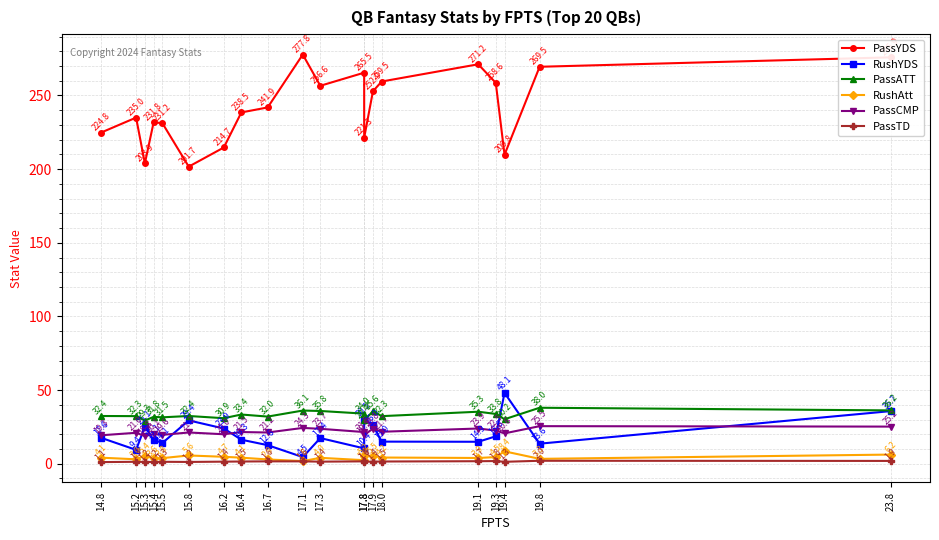

Which series has the largest range (max minus min)?

PassYDS